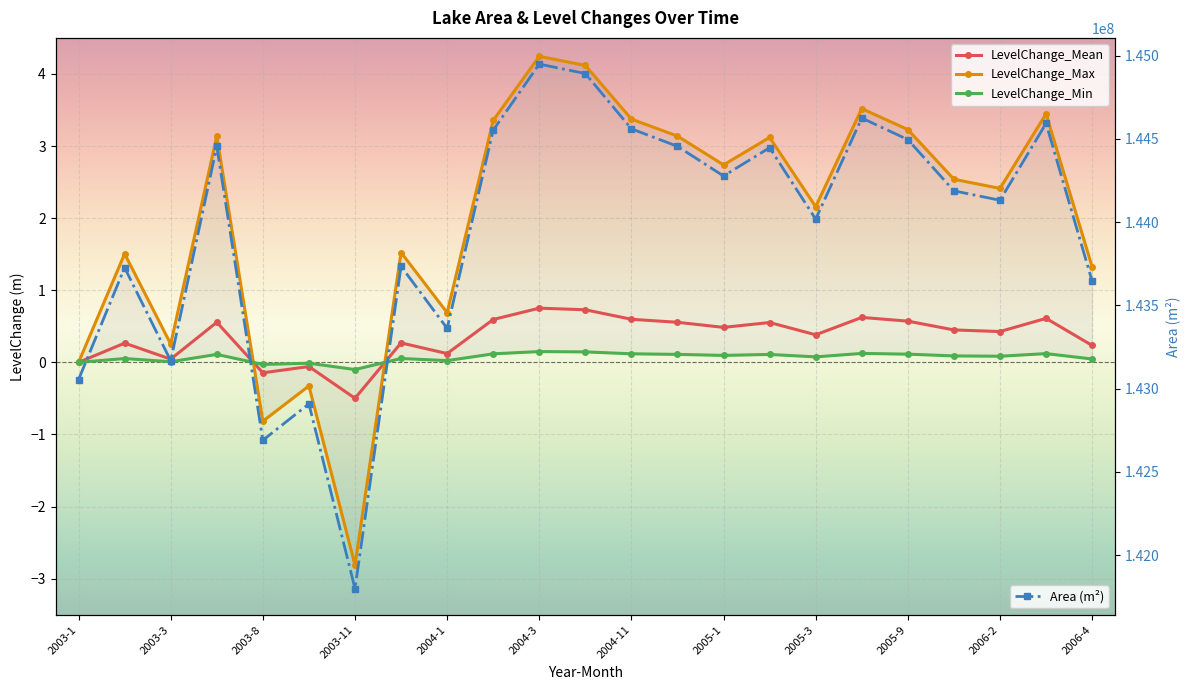

How many series are shown in this chart?

4